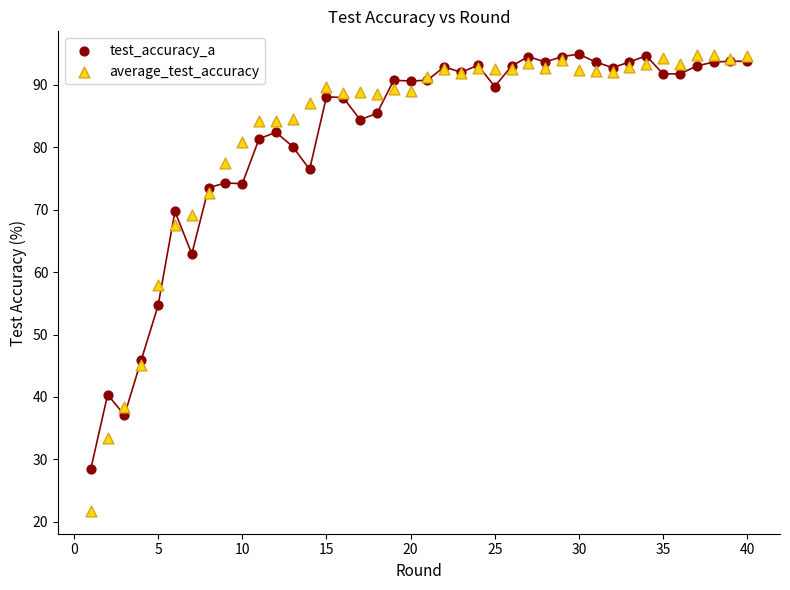

In the test_accuracy_a series, what Y value is closest to 61?

62.9